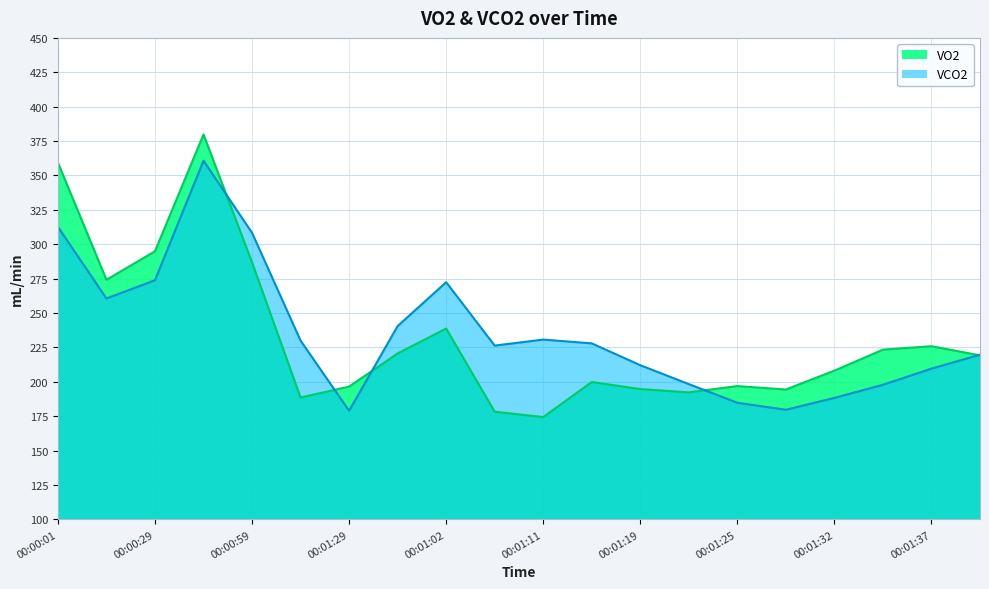

Between 00:01:19 and 00:00:44, which is larger?

00:00:44